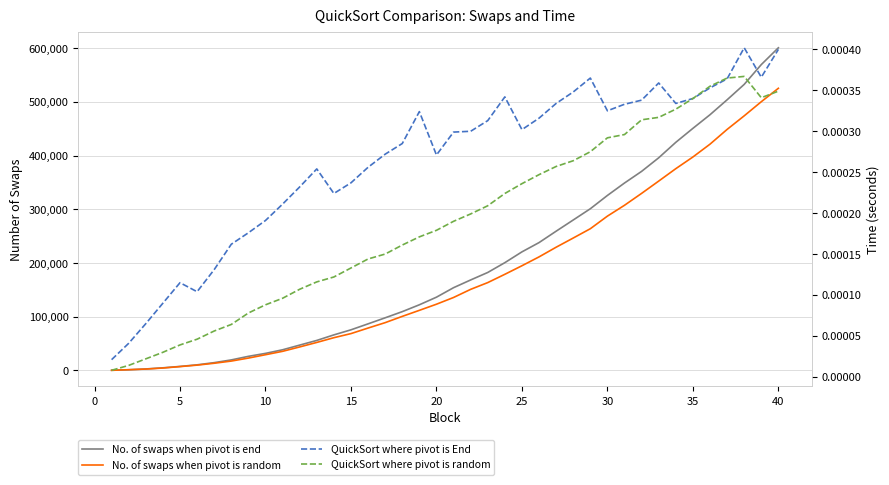

True or false: QuickSort where pivot is End and No. of swaps when pivot is end cross at least once.

False